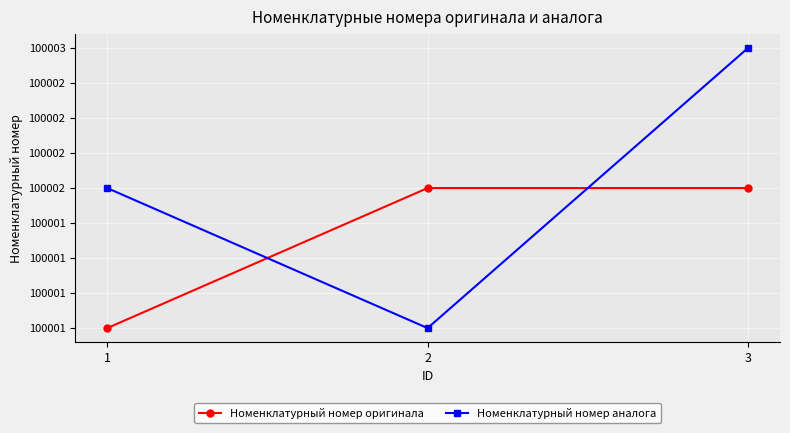

Which series has the largest total across all categories?

Номенклатурный номер аналога